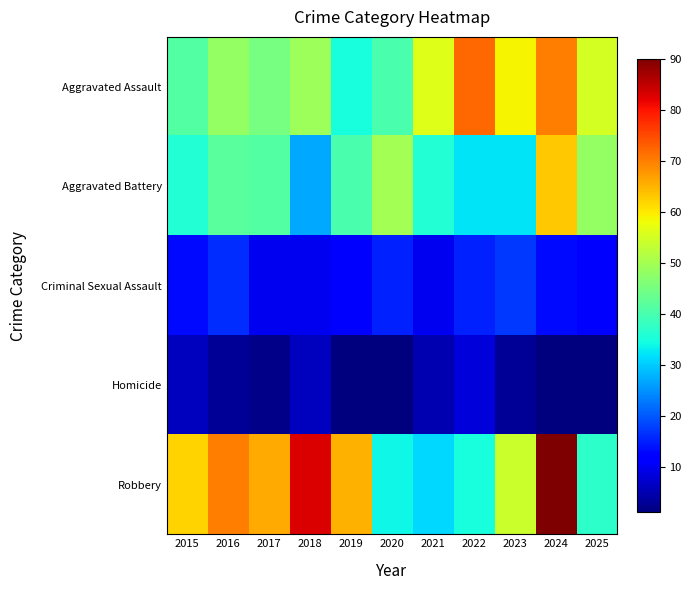

How many data points does each series have?

11